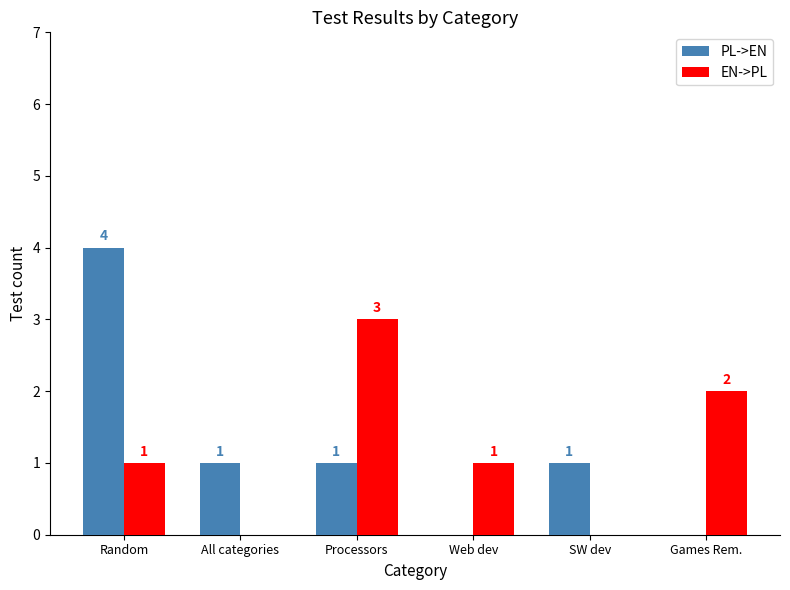

Which series changed the most between SW dev and Games Rem.?

EN->PL